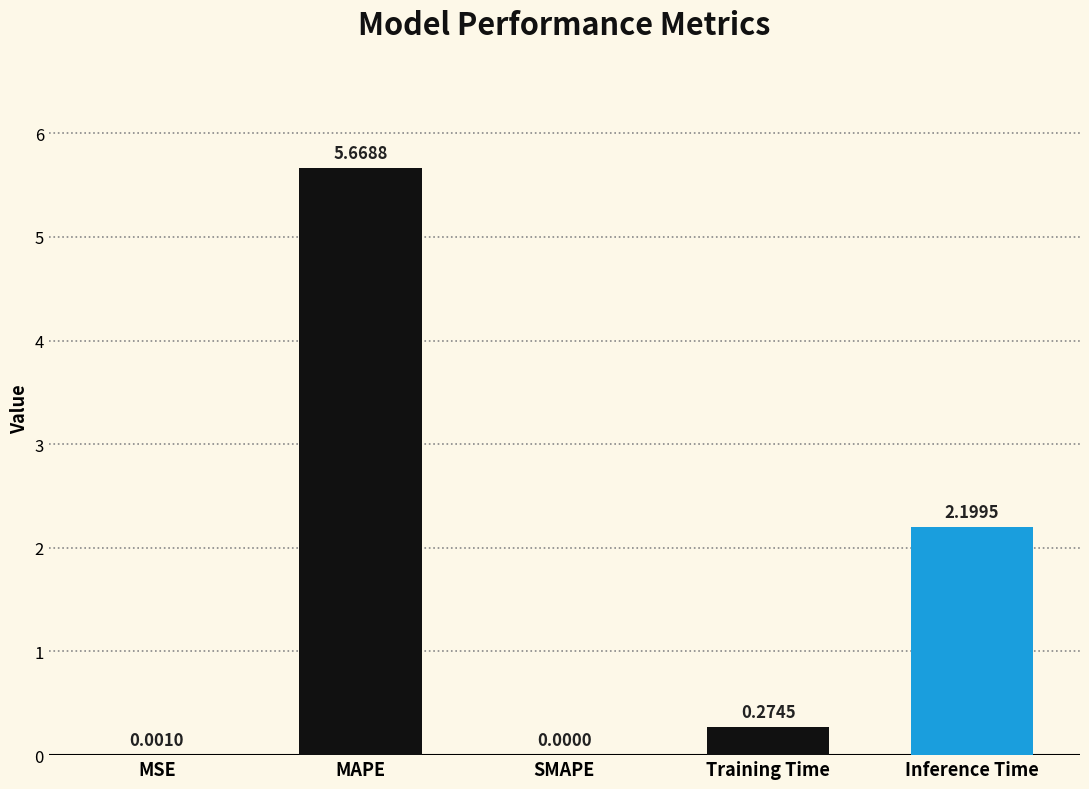

Which label corresponds to the largest value in the chart?

MAPE